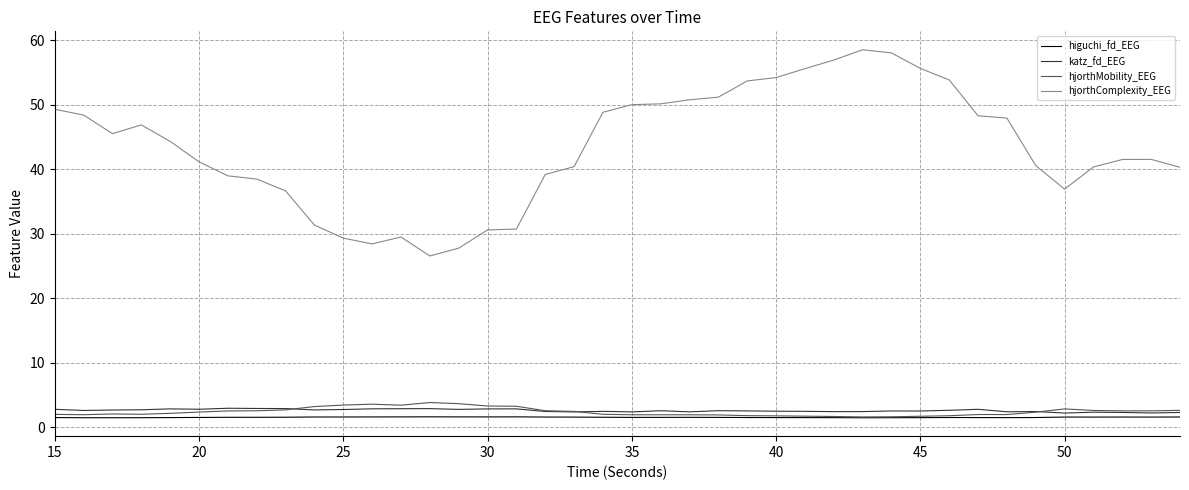

Which series has the largest range (max minus min)?

hjorthComplexity_EEG